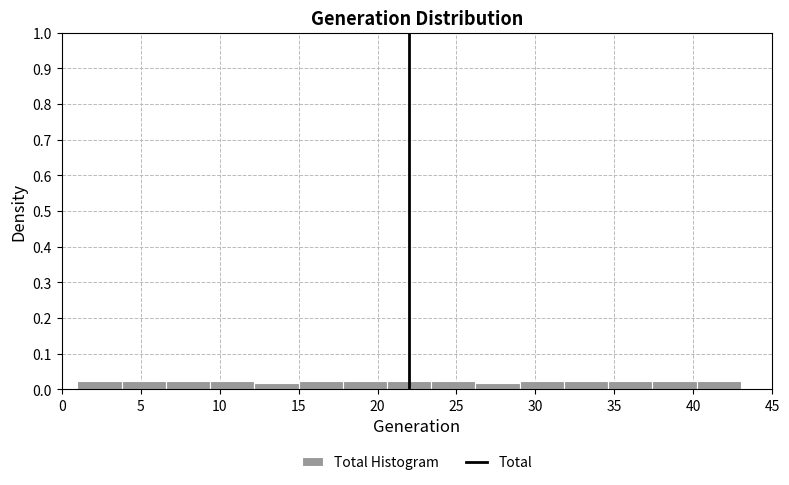

What is the height of the bar covering 1.0 to 3.8 on the x-axis? Neither the bar edges nor the heights are printed on the chart, so give them approximately, as read against the axes.

0.02